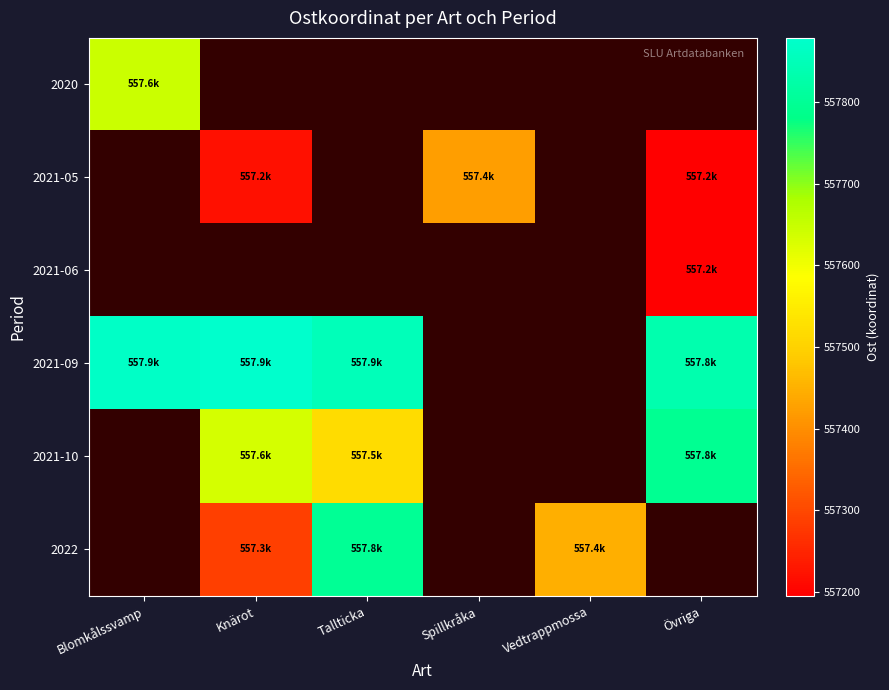

How many values in the 2021-10 series exceed 557793?

1